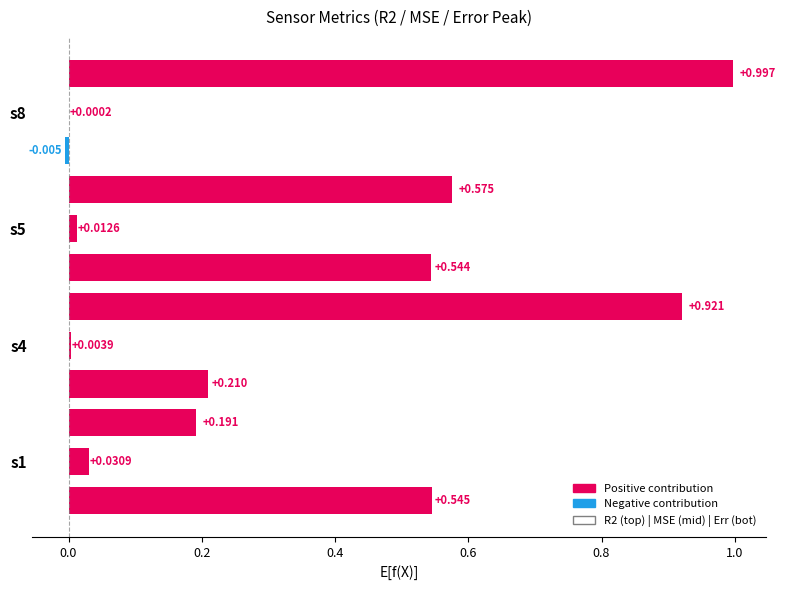

Which series has the largest range (max minus min)?

R2_sensor